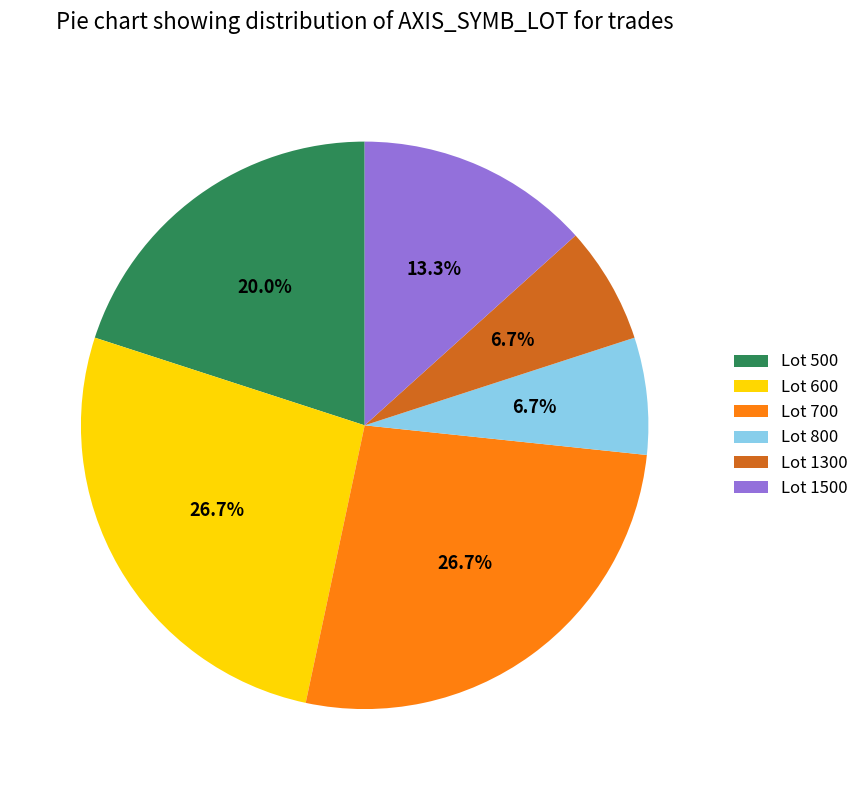

What is the ratio of the value at Lot 700 to the value at Lot 500?

1.3